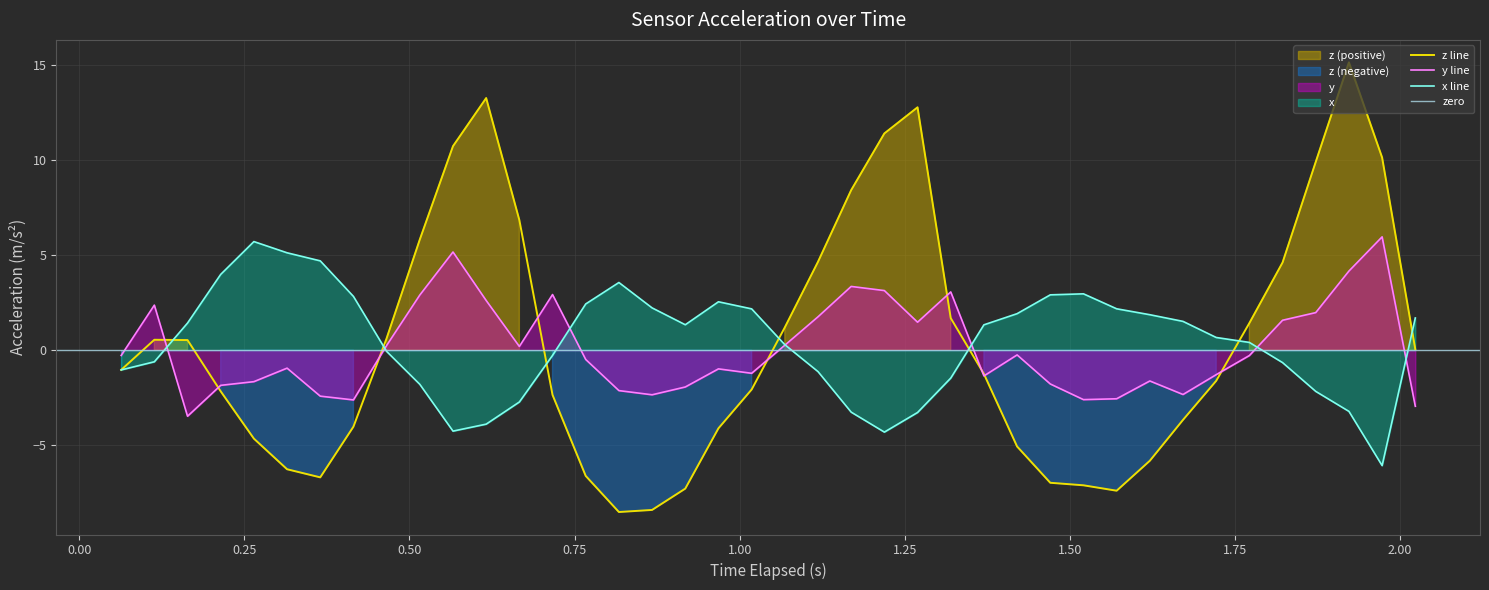

Which series has the widest spread of values?

z